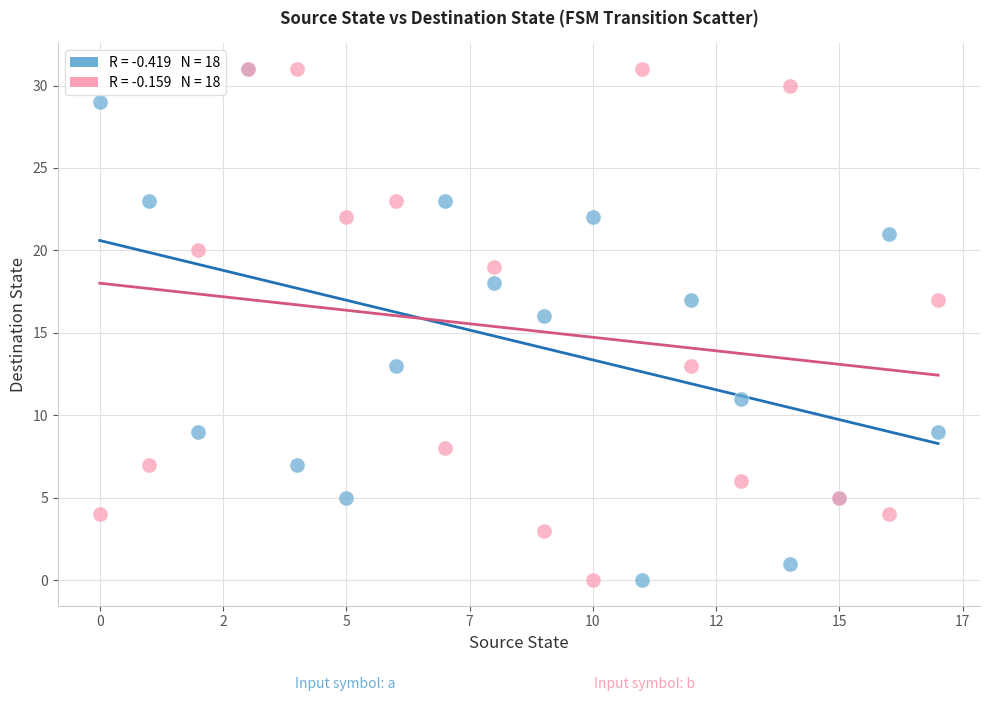

Across all series, what Y value is closest to 15?

16